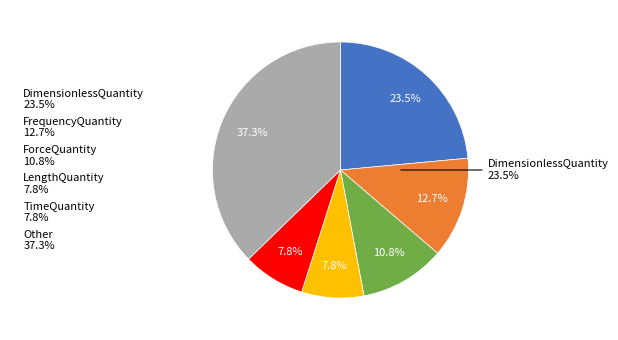

Combined, do ProportionQuantity and ElectricResistivityQuantity account for over 50%?

No